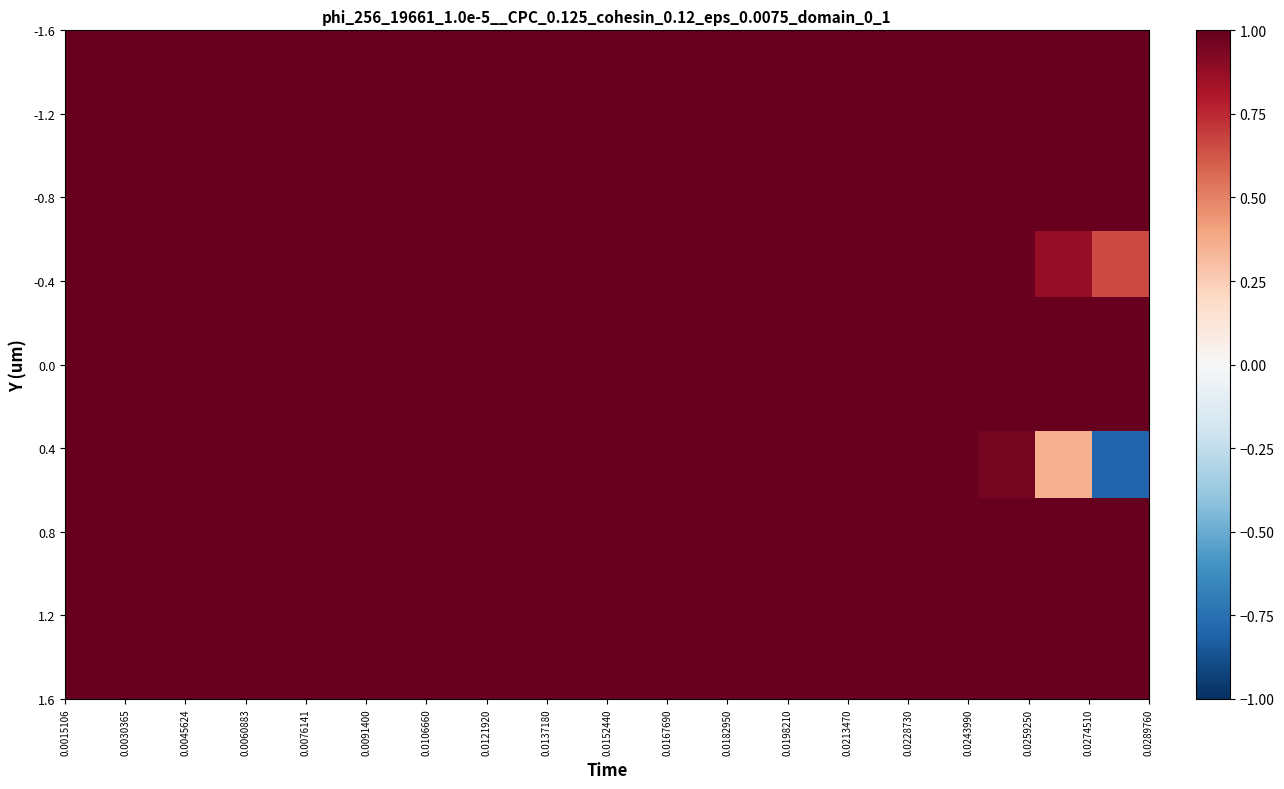

What is the smallest value displayed?

-0.8